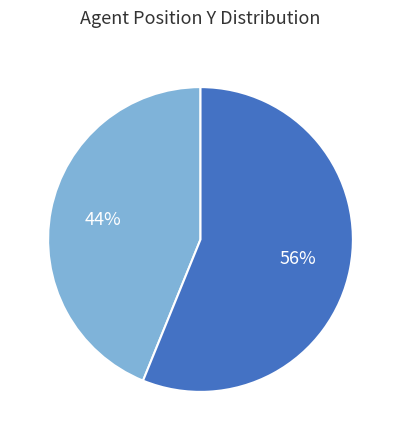

To the nearest percent, what is the average slice percentage?

50%